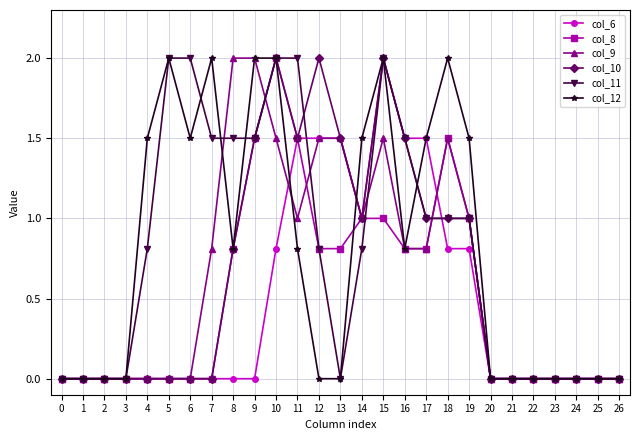

What is the difference between the col_12 values at 24 and 14?

1.5